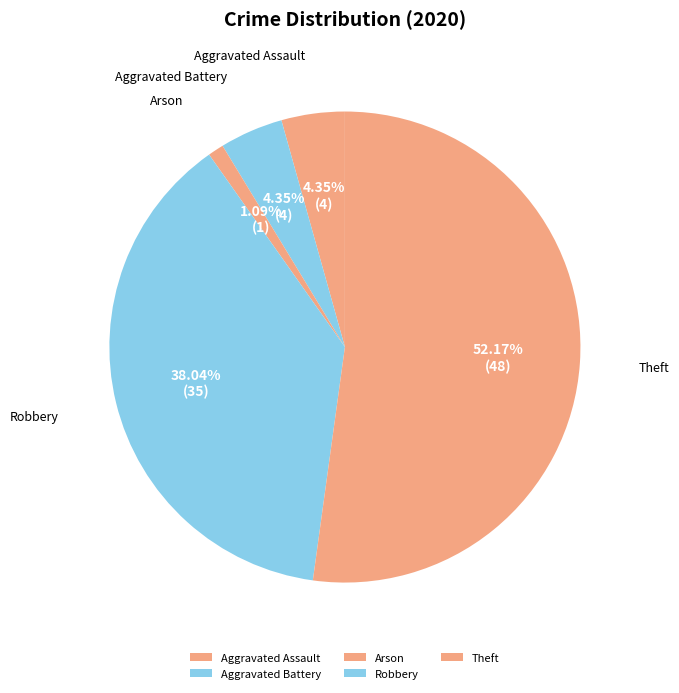

The Theft slice represents 67% of the pie. True or false?

False